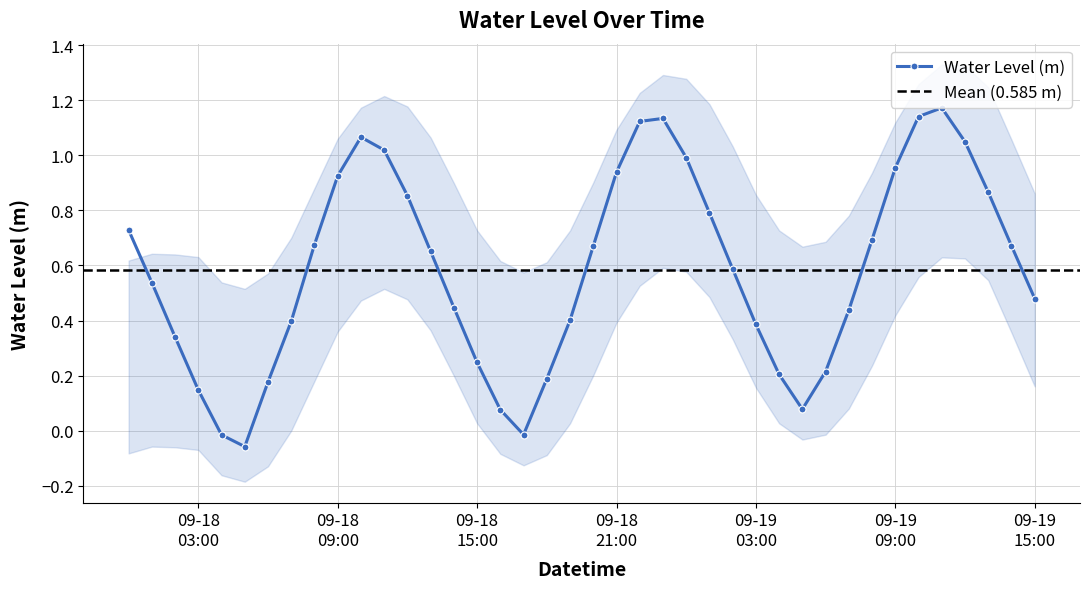

Is it true that the value at 2023-09-18 01:00:00 is 0.5?

True